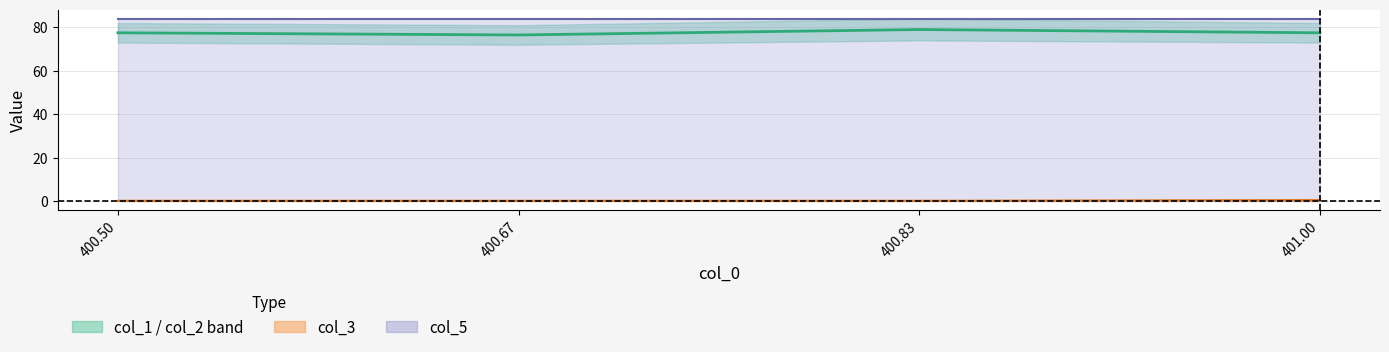

Does the chart have visible grid lines?

Yes